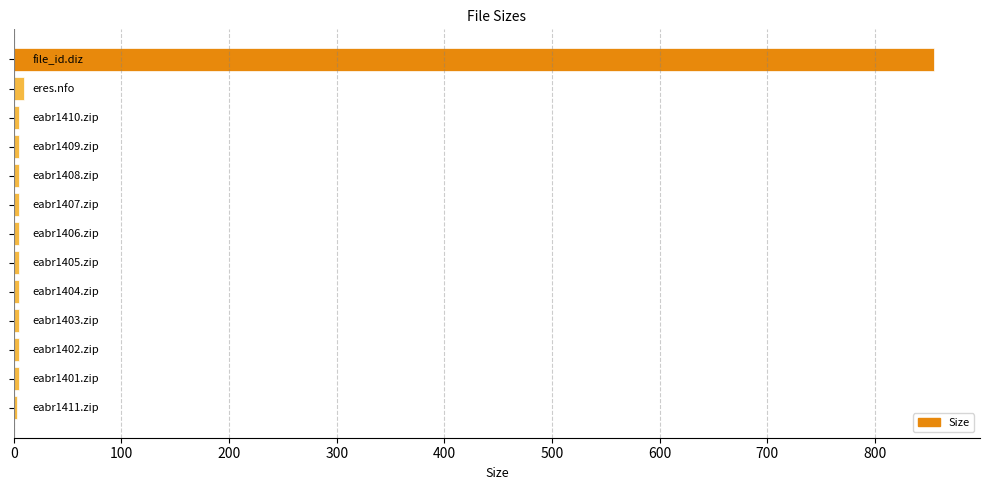

What is the difference between the maximum and minimum values?

852.3